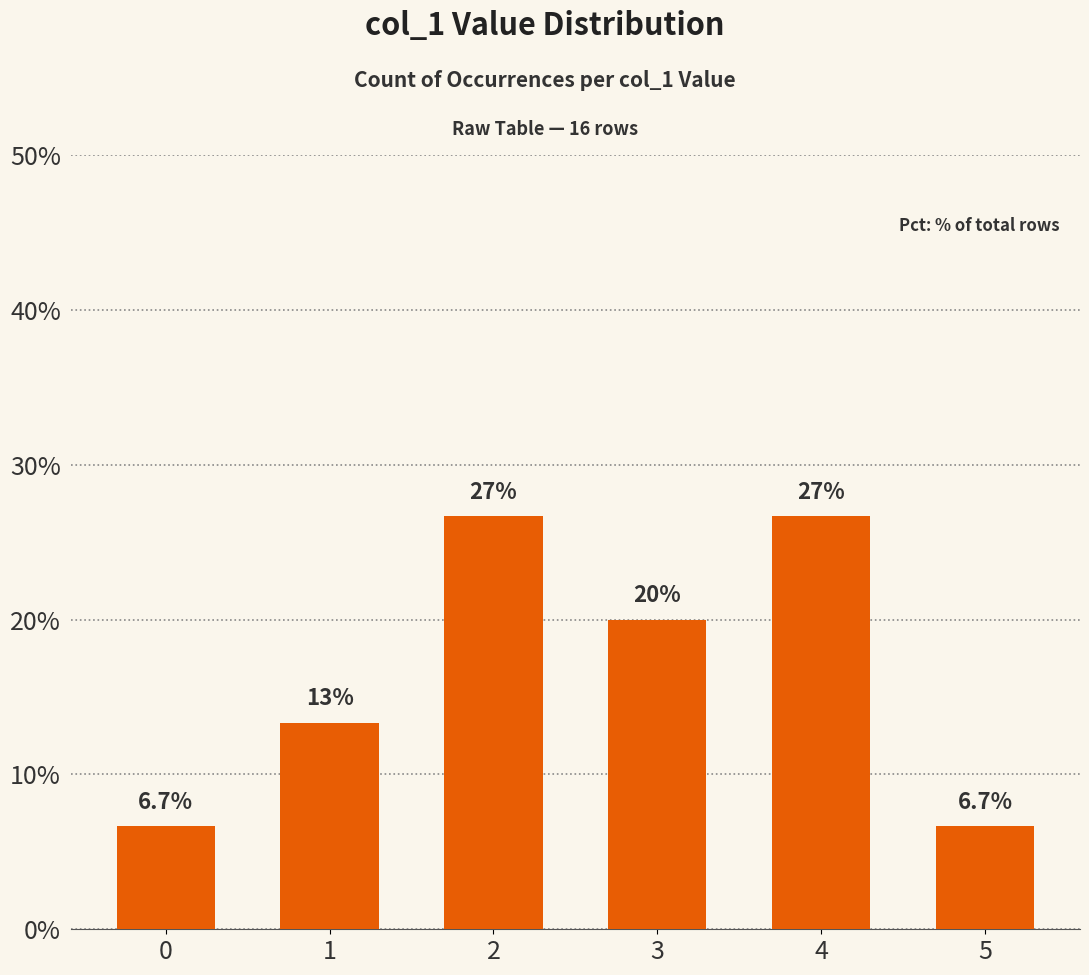

What is the change in value from 0 to 4?

+20.0